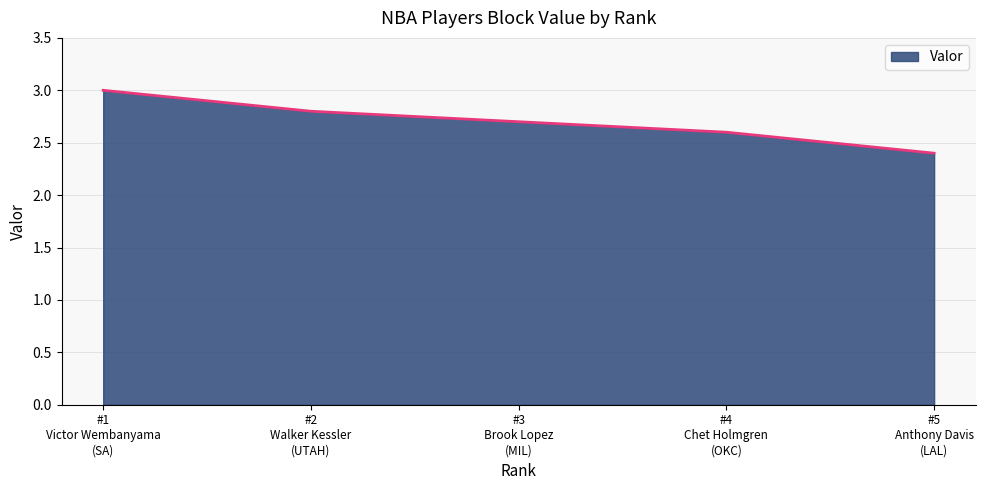

True or false: the data has more than 2 interior local peaks.

False